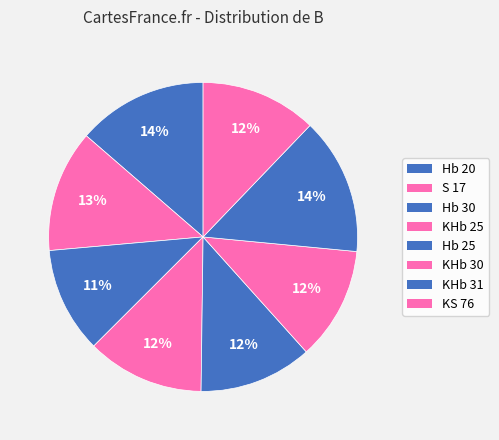

What percentage do KHb 30 and Hb 30 together represent?

22.9%